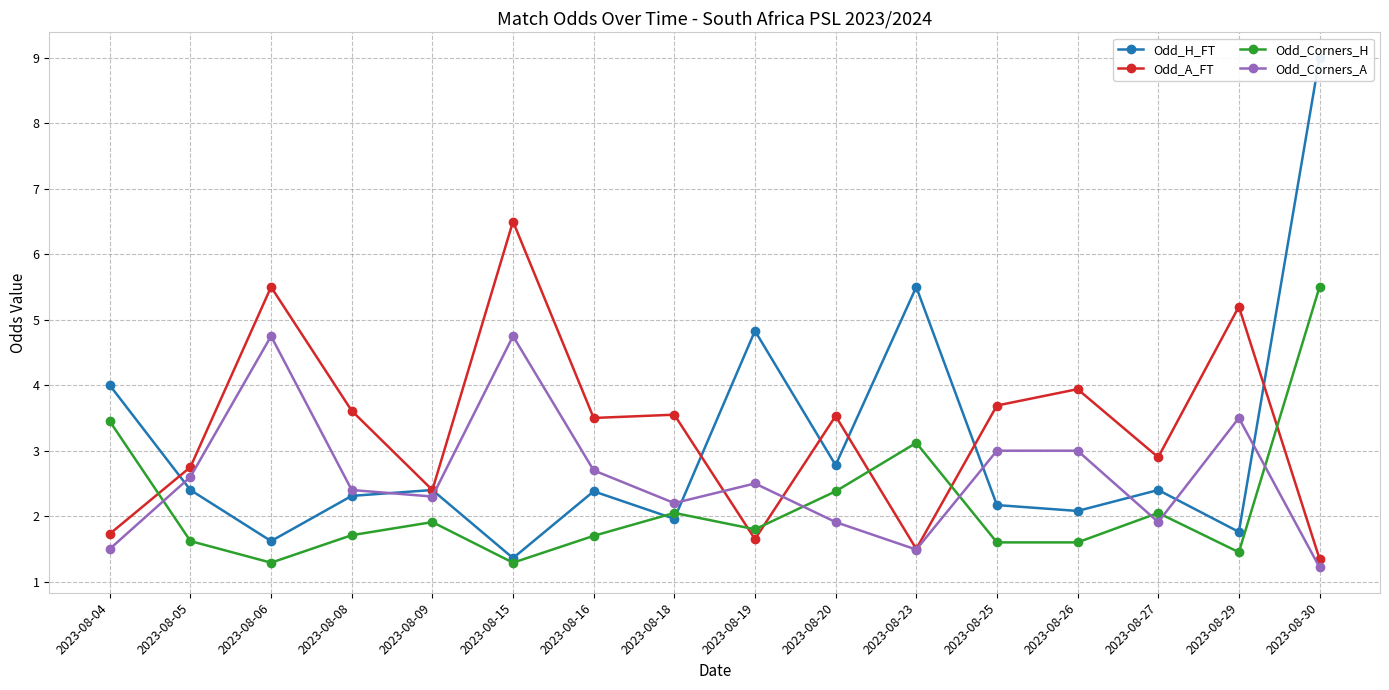

Which has a higher value, 2023-08-05 or 2023-08-18?

2023-08-05